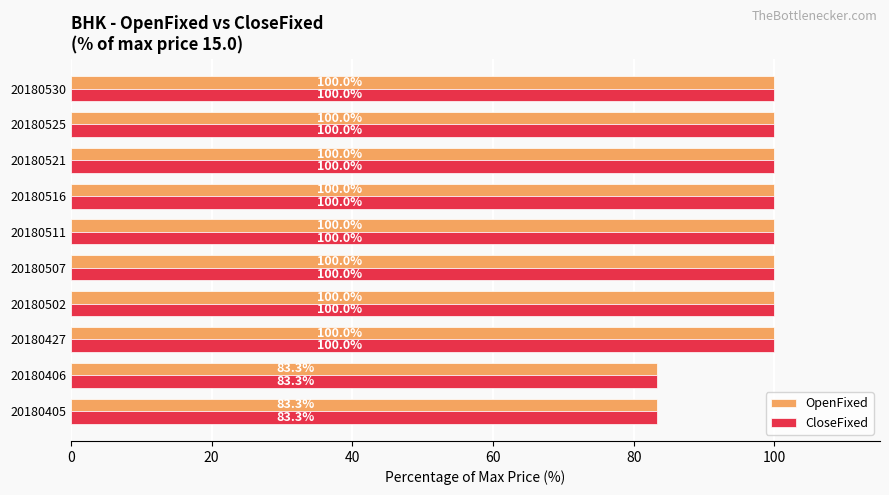

How many categories are shown in the chart?

10